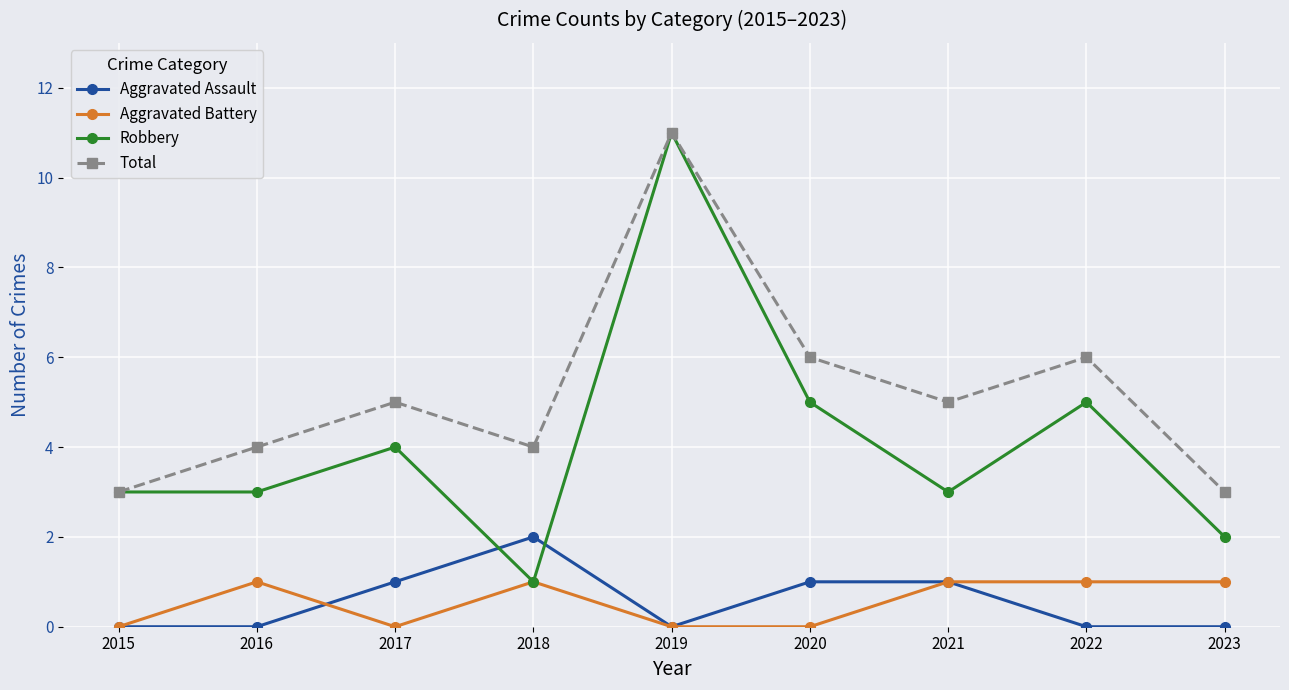

What is the difference between the Total values at 2015 and 2018?

1